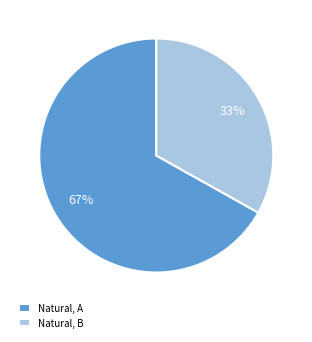

Does Natural, B account for over 50% of the chart?

No